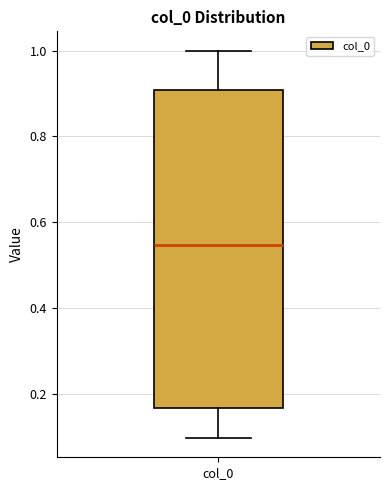

Read this box plot against the y-axis: the position of the median line, the range covered by the box, and the ends of both whiskers. The values are not printed on the chart, so give them approximately, as read against the axis.

median 0.54, box 0.16 to 0.90, whiskers 0.10 to 1.00